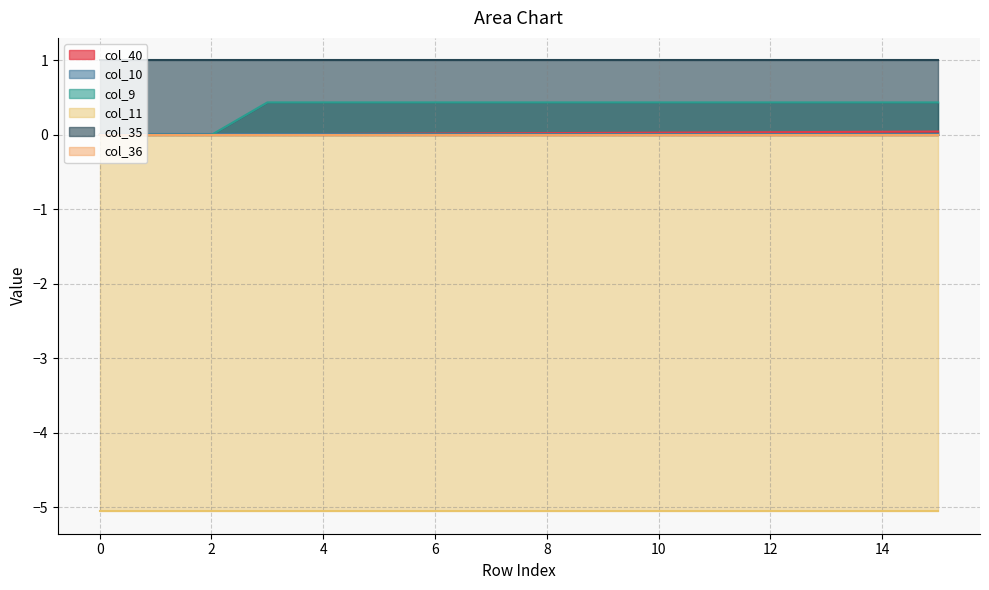

Is it true that col_11 equals -5.1 at 5?

True